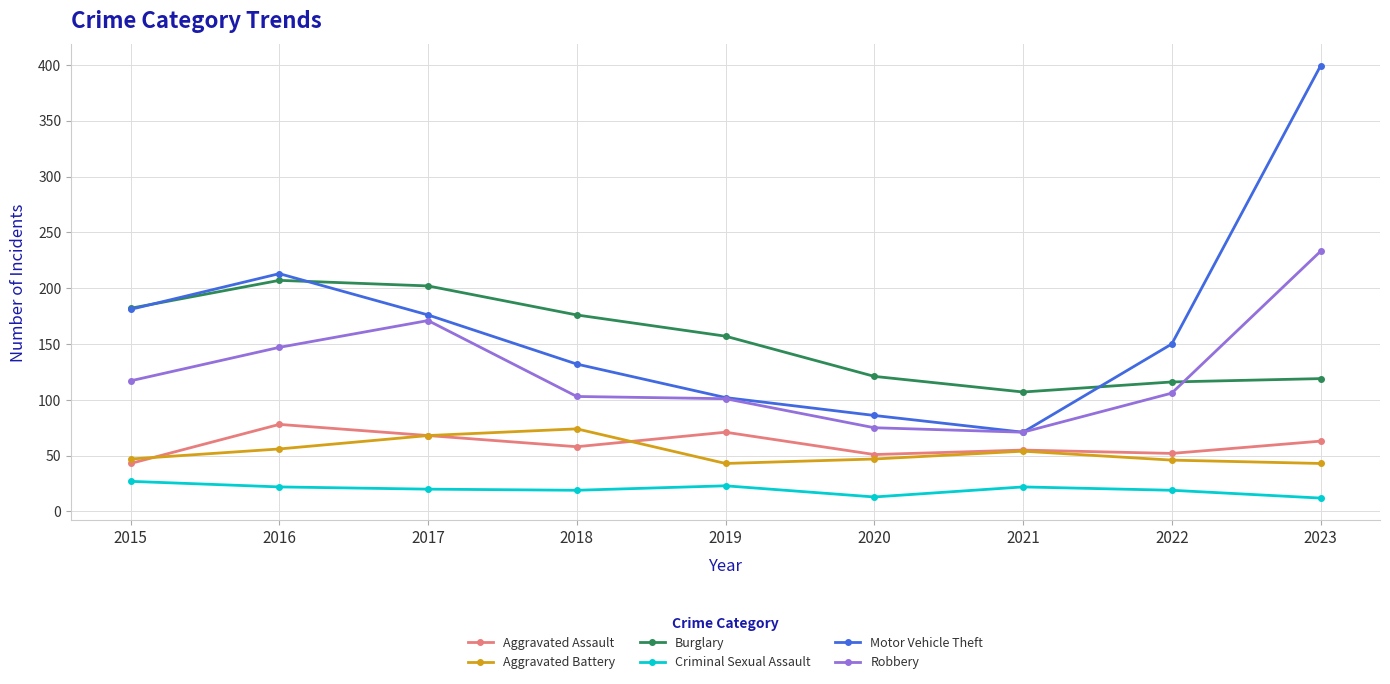

What is the value of the Aggravated Battery point at the 5th from the left?

43